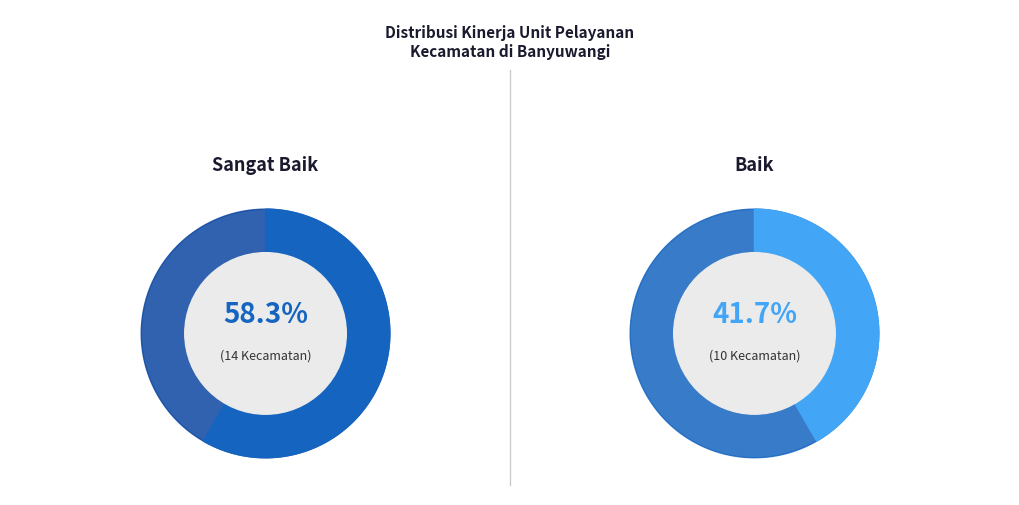

To the nearest percent, what portion does Baik represent?

42%